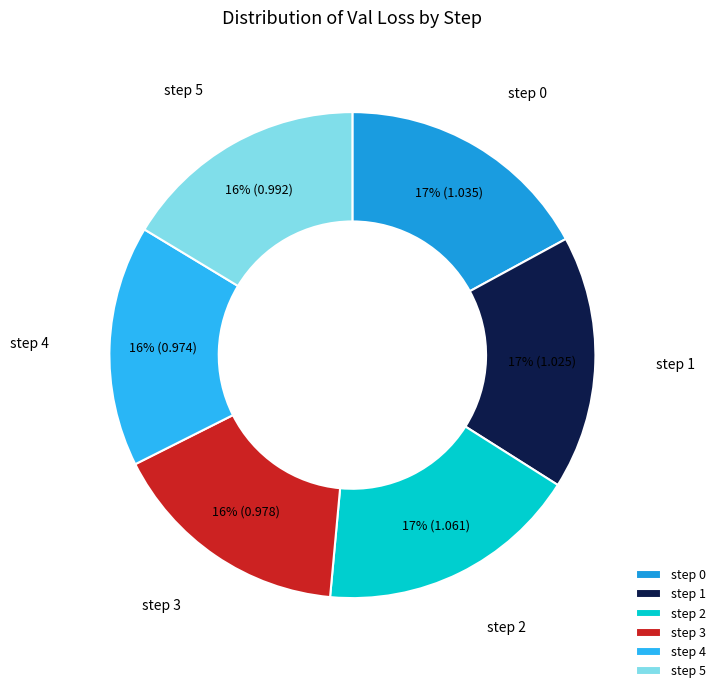

Is it true that step 0 is 17% of the pie?

True